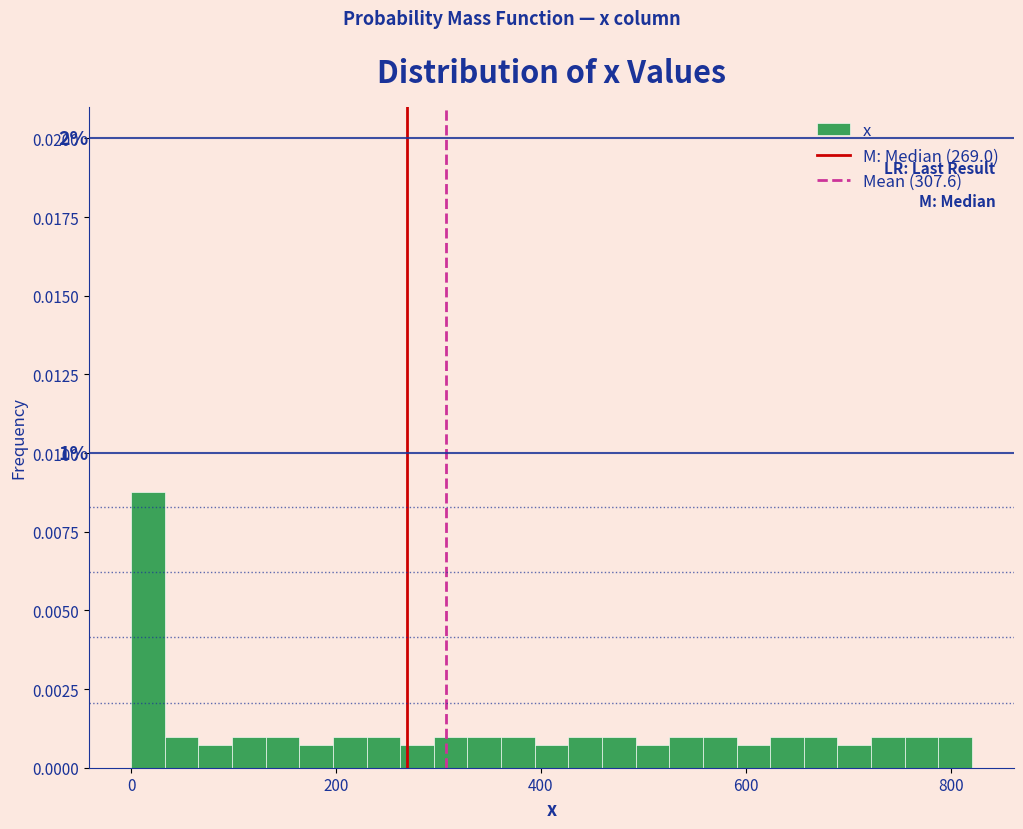

Around what value on the x-axis is the tallest bar? Give the approximate position of its centre, as read against the axis.

20